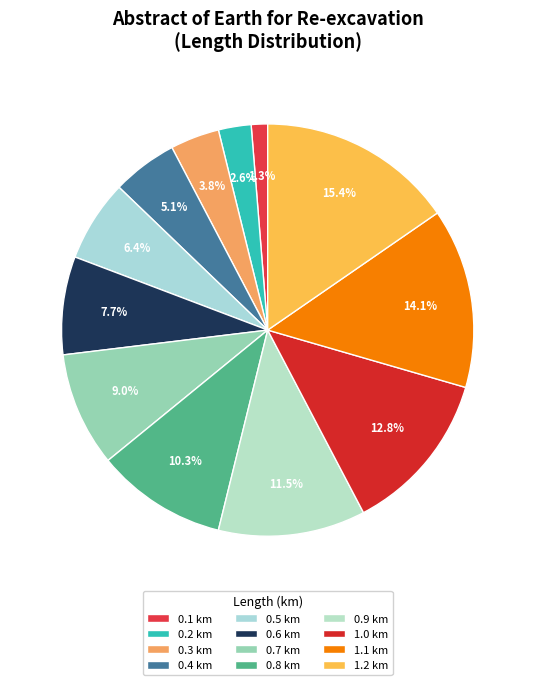

To the nearest percent, what is the combined percentage of 0.1 km and 0.9 km?

13%